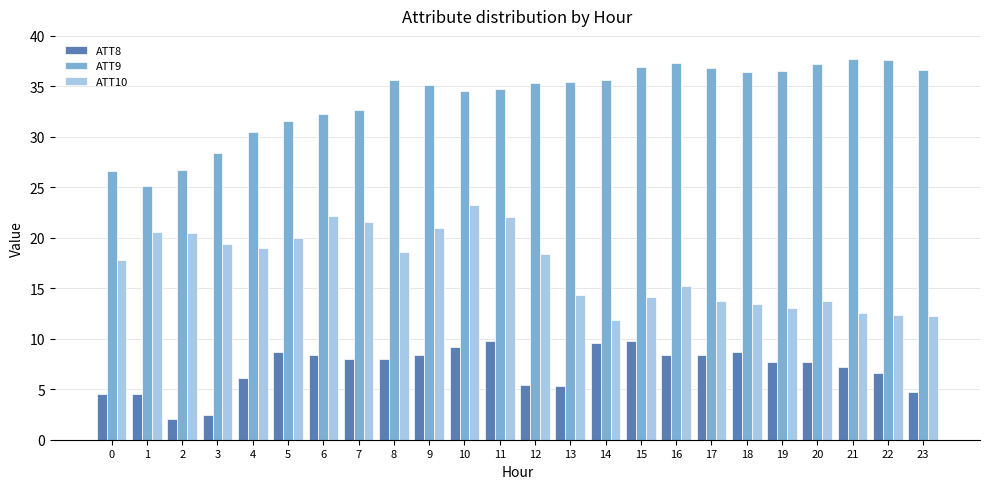

Is it true that ATT8 equals 6.1 at 10?

False